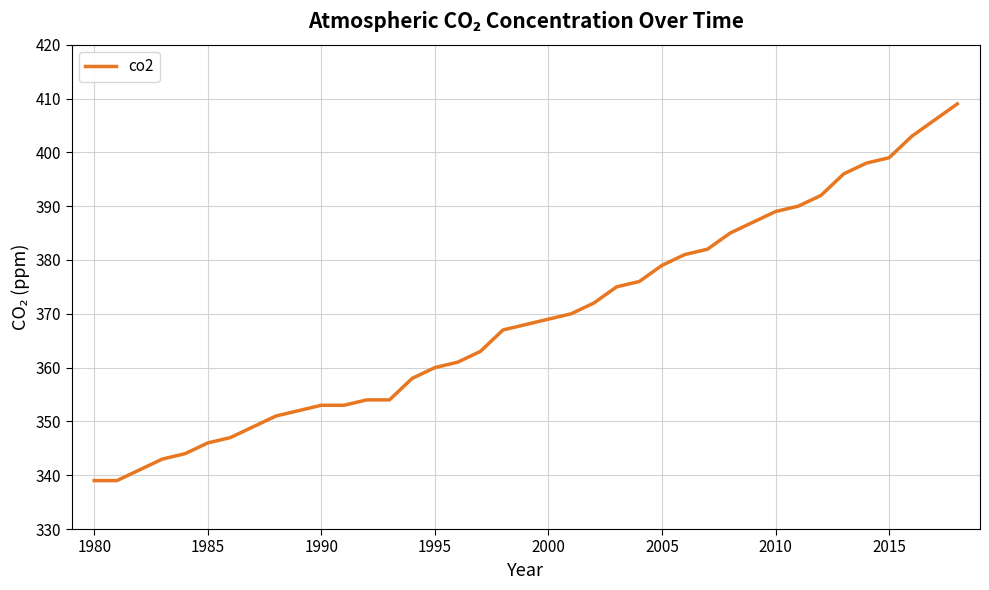

What is the smallest value displayed?

339